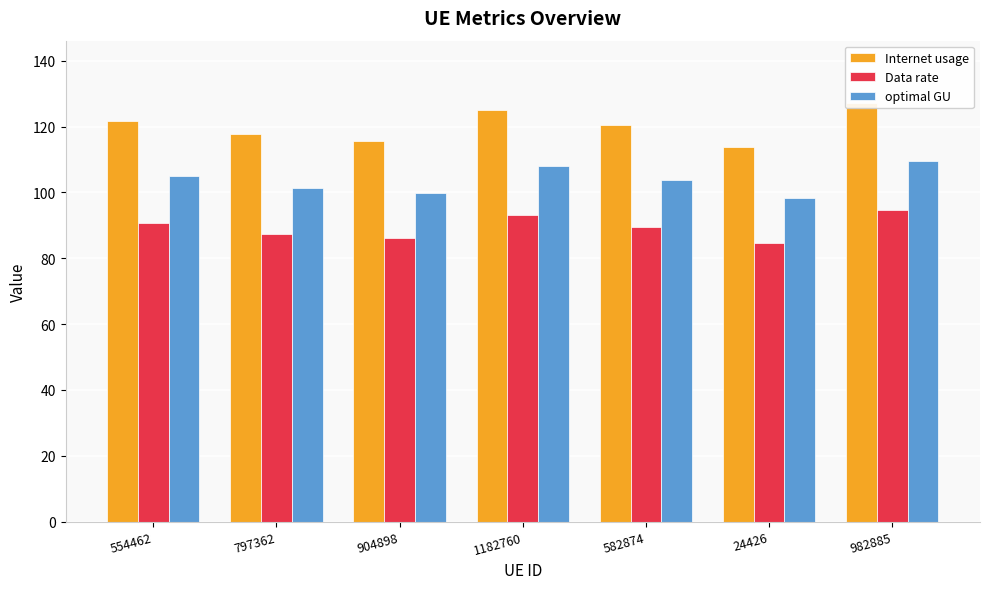

Reading left to right, extract all data points from this chart.

Internet usage: 554462=121.8	797362=117.6	904898=115.7	1182760=125.1	582874=120.5	24426=113.8	982885=127.1
Data rate: 554462=90.6	797362=87.5	904898=86.1	1182760=93.1	582874=89.6	24426=84.7	982885=94.5
optimal GU: 554462=105.0	797362=101.5	904898=99.8	1182760=107.9	582874=103.9	24426=98.2	982885=109.6